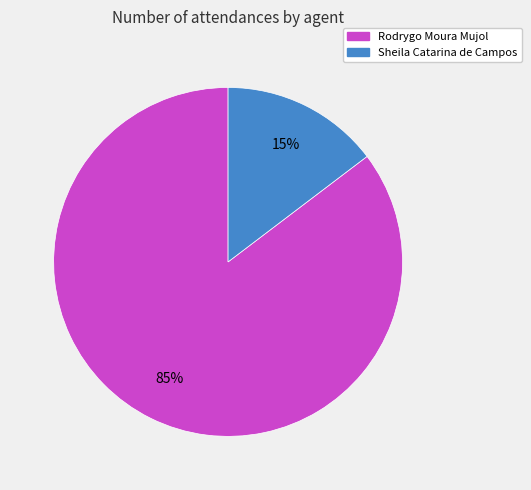

To the nearest percent, what is the average slice percentage?

50%